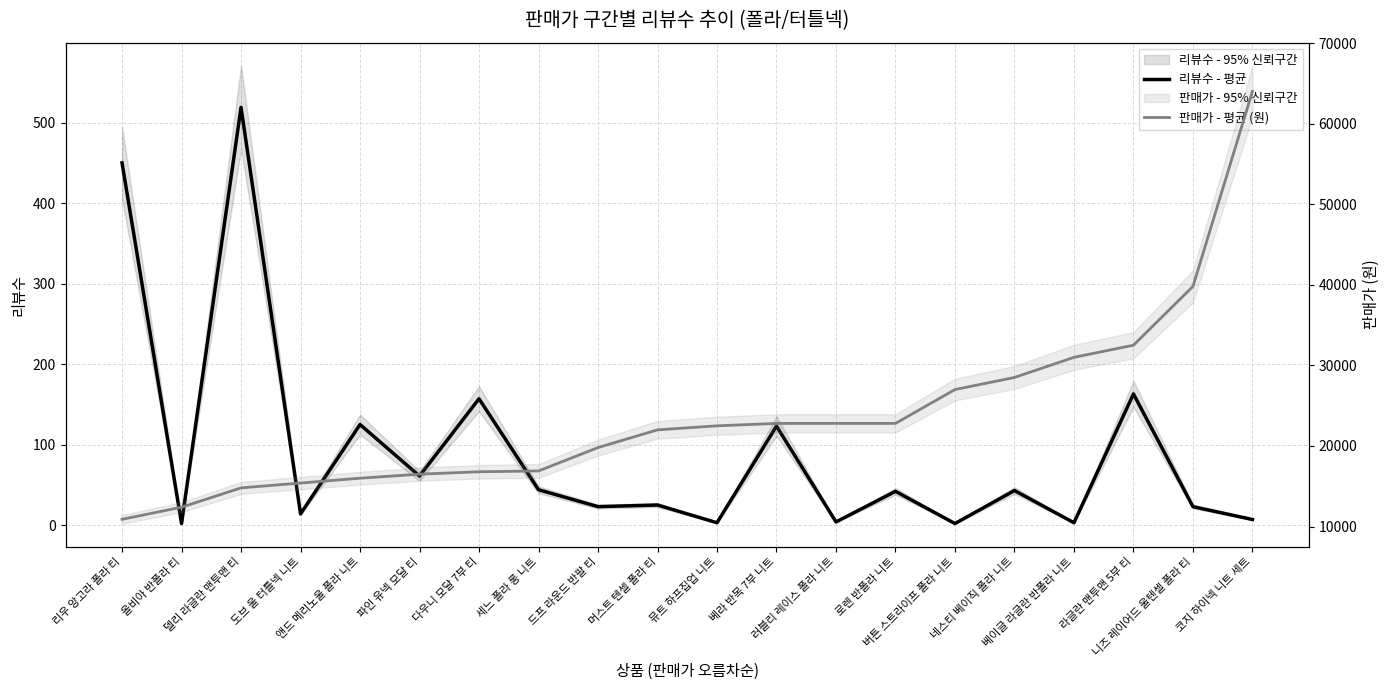

What is the difference between the maximum and minimum values in the 판매가 - 평균 (원) series?

53100